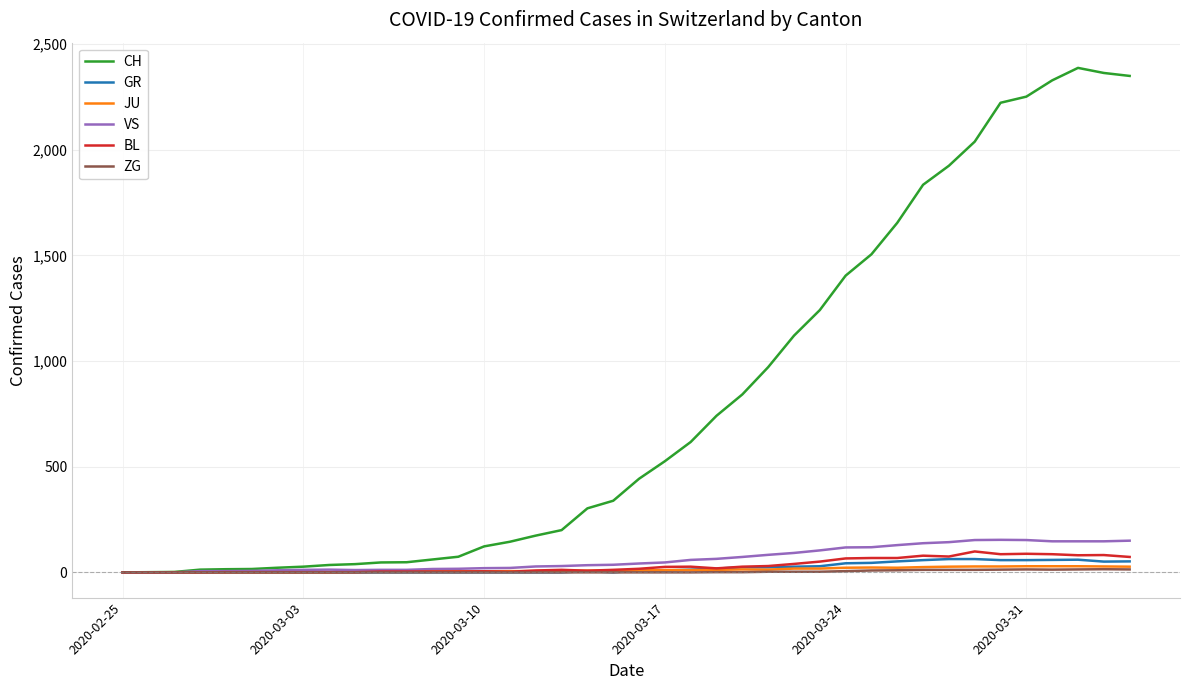

Does the chart display data point markers on the line(s)?

No